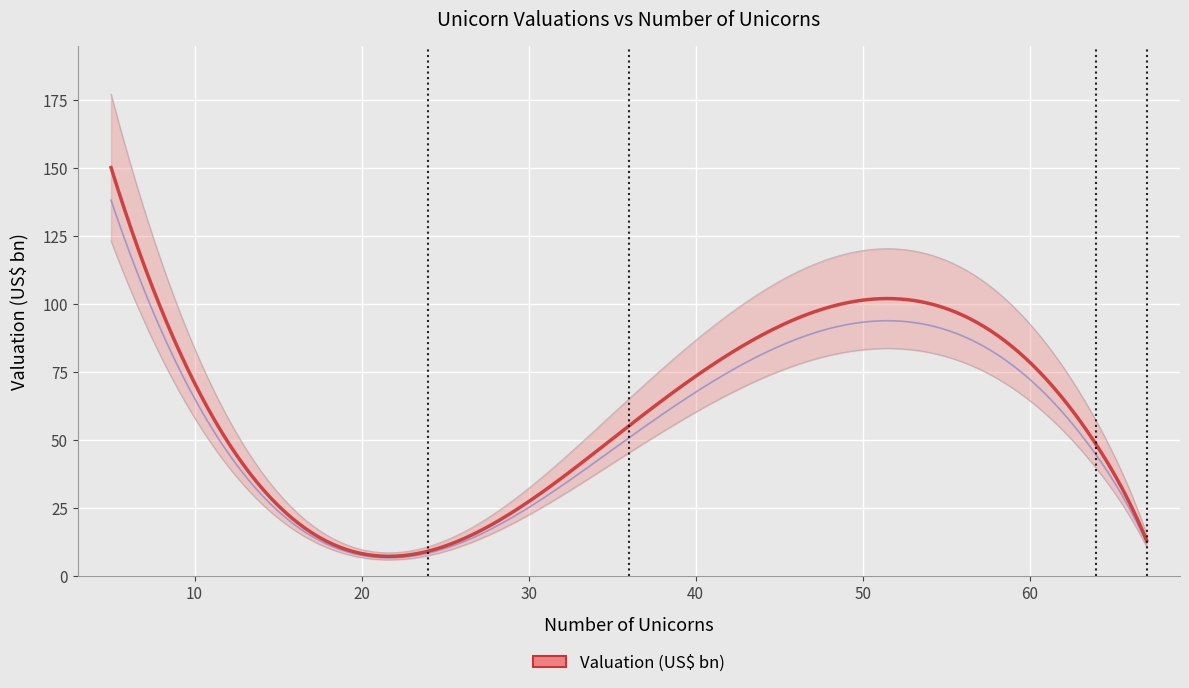

Reading left to right, what are all the values shown in this chart?

<1=150	1=9	2=55	3=48	4=38	5=13